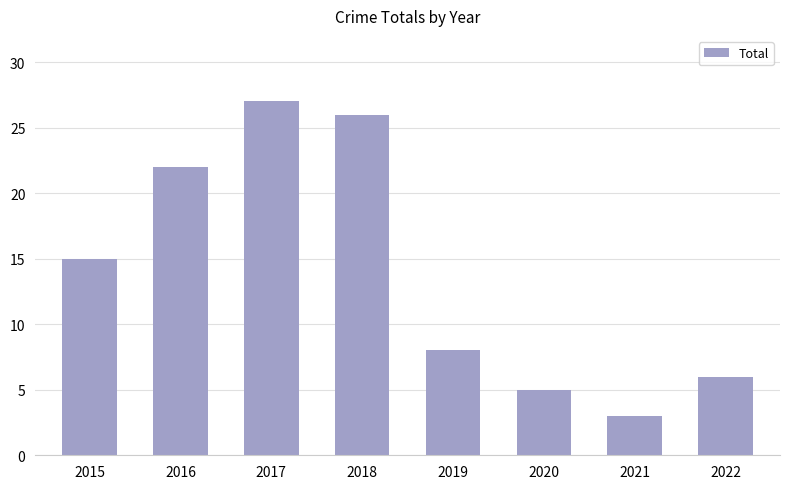

How many data points are less than 15?

4